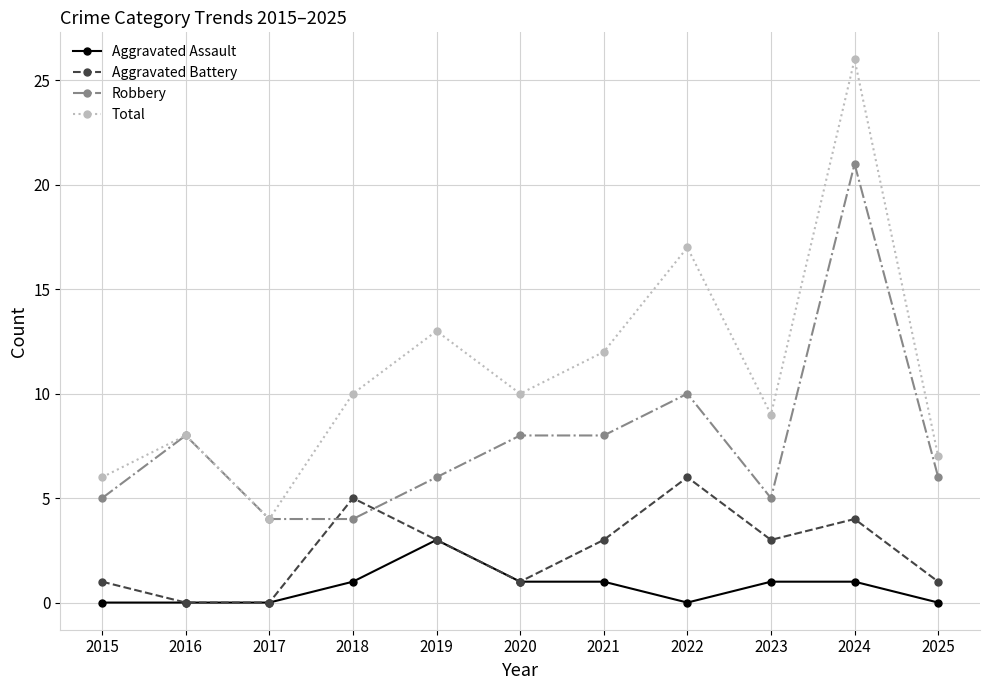

List the series in order of their peak value, highest first.

Total, Robbery, Aggravated Battery, Aggravated Assault